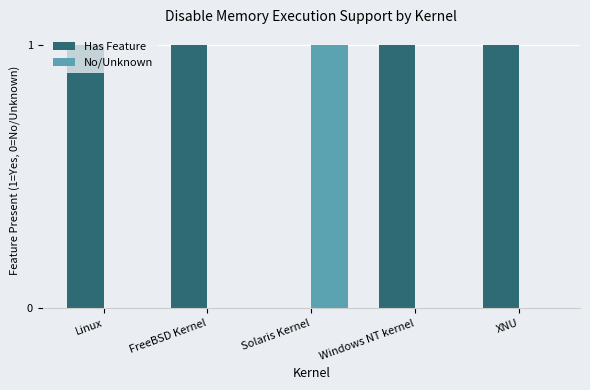

Does the chart contain stacked bars?

No